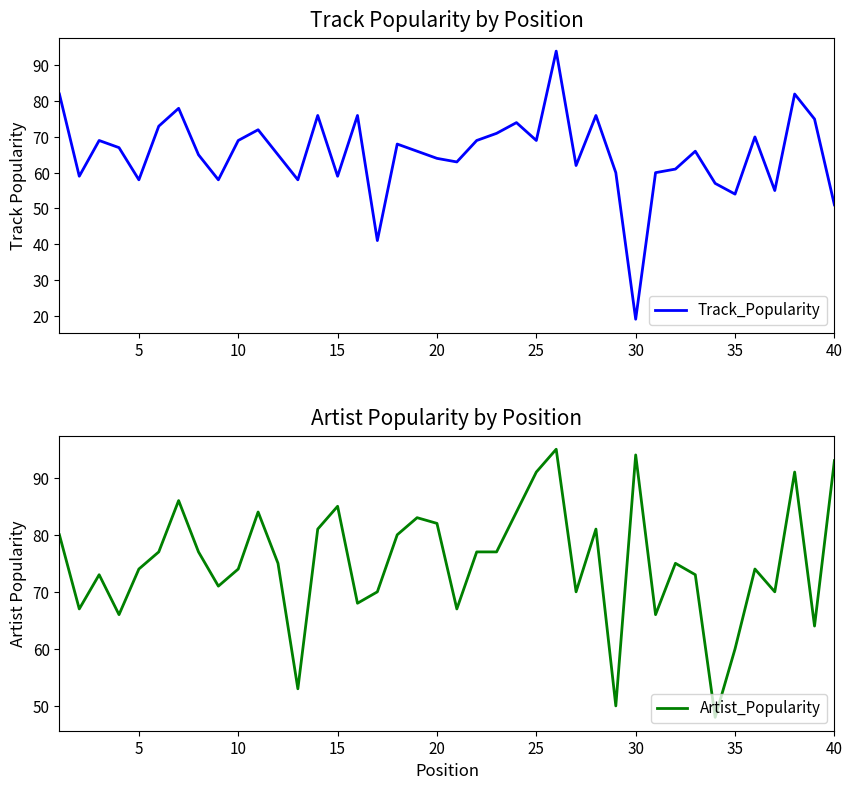

What is the minimum value shown in the chart?

19